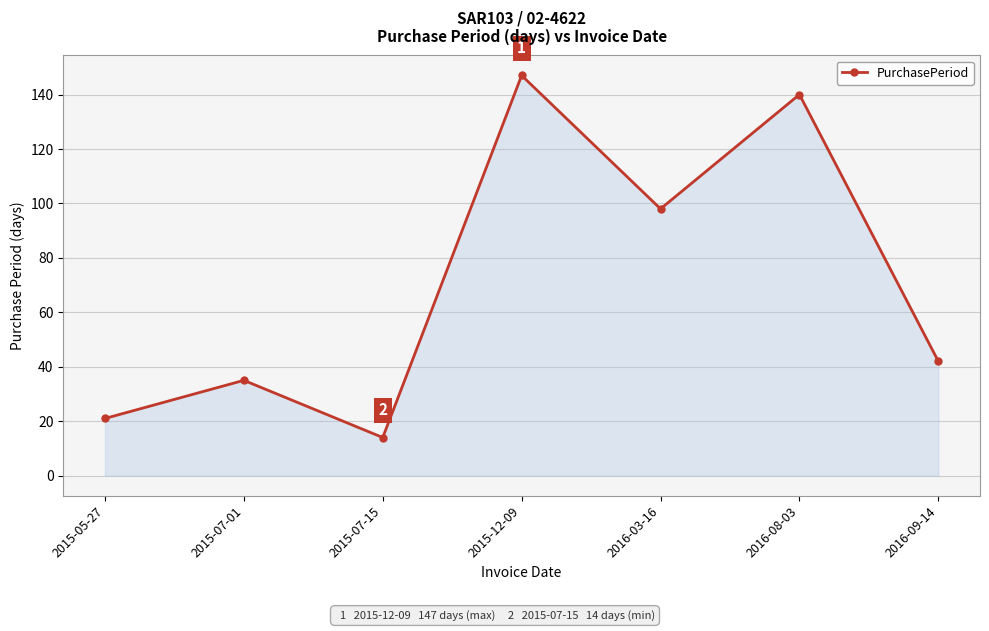

What is the label of the 5th point from the right?

2015-07-15